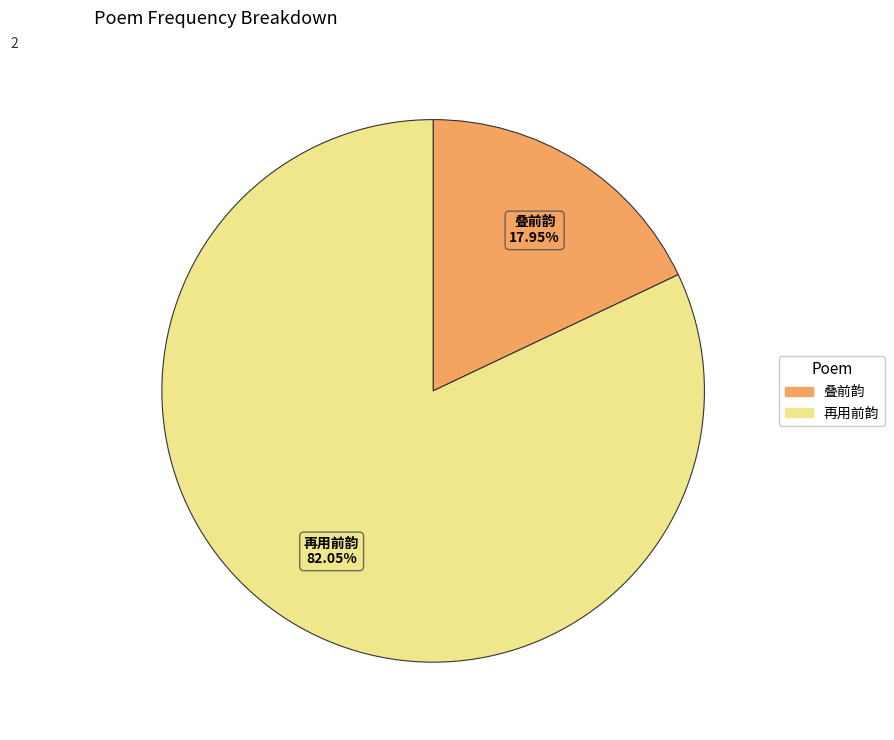

Is there a majority slice in this chart?

Yes